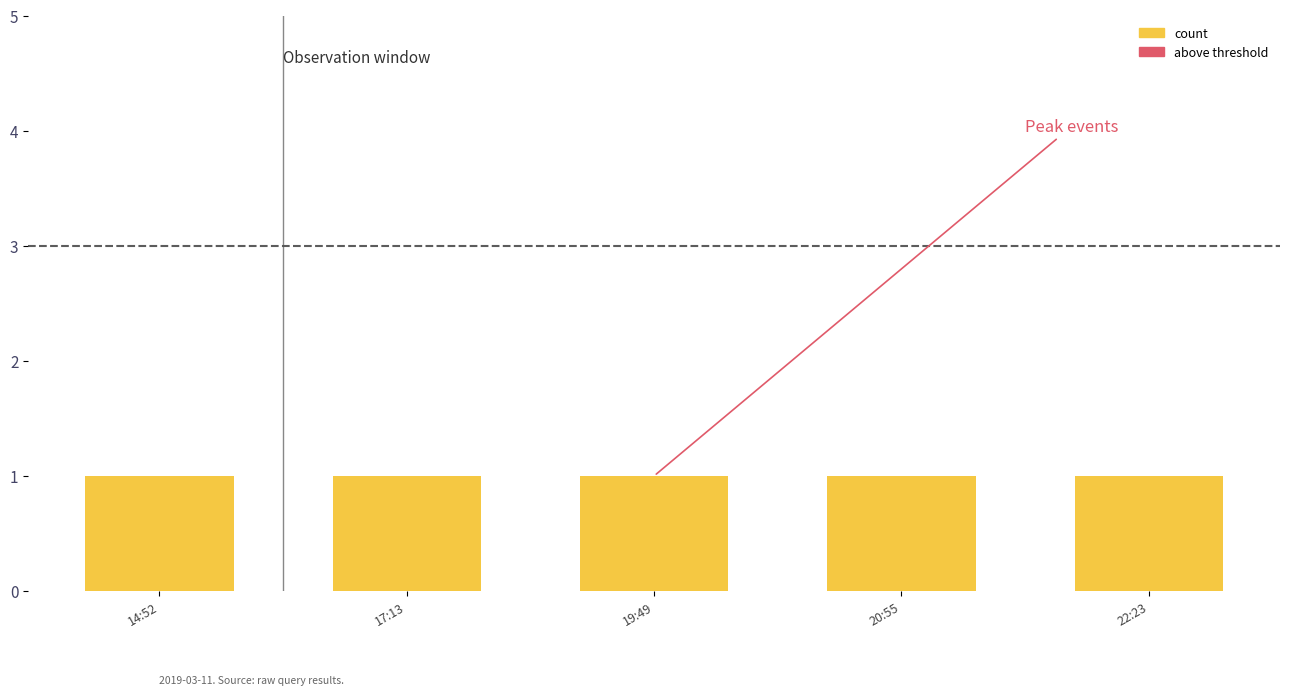

What are all the series names shown in the legend?

count, above threshold